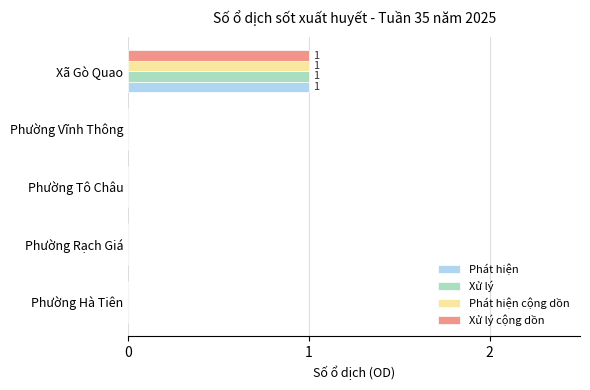

Is the value of Xử lý at Phường Rạch Giá greater than the value of Phát hiện cộng dồn at Xã Gò Quao?

No